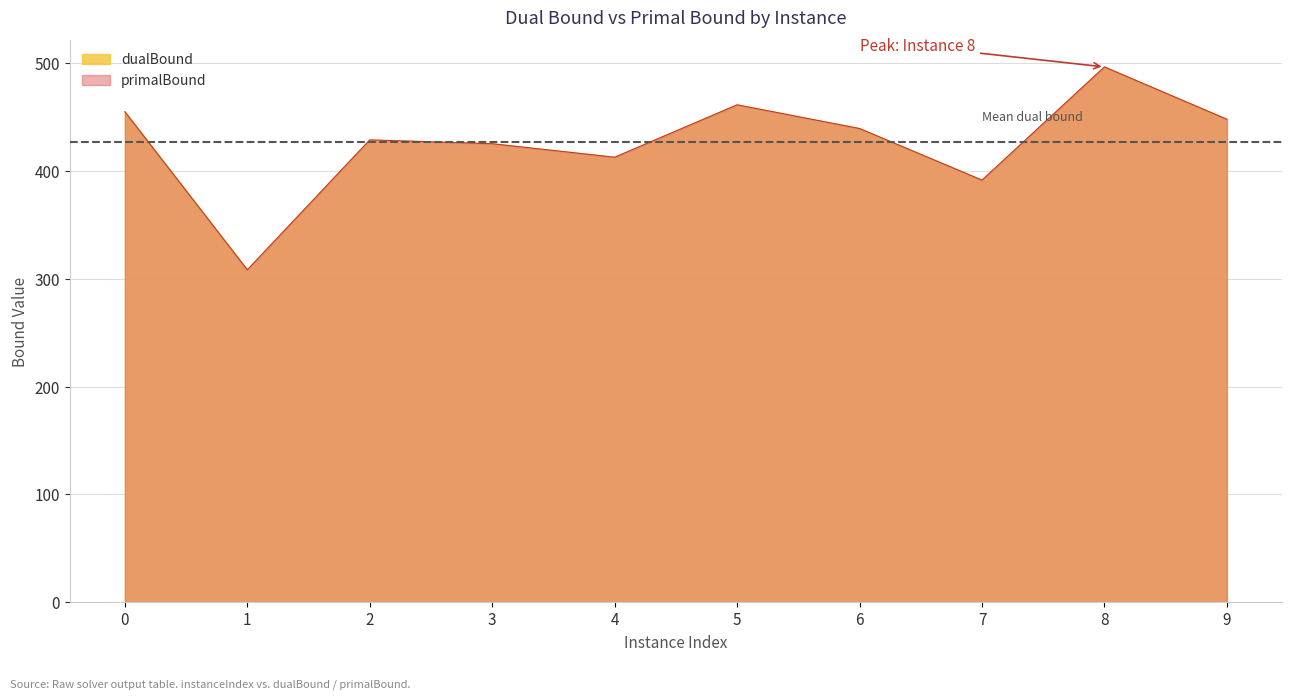

Which series has the largest range (max minus min)?

dualBound